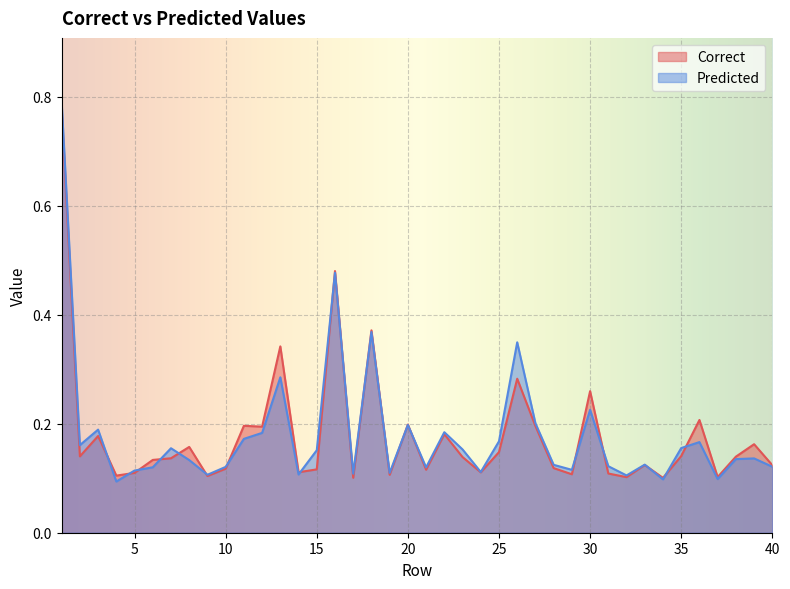

Which category has the highest value in the Predicted series?

1